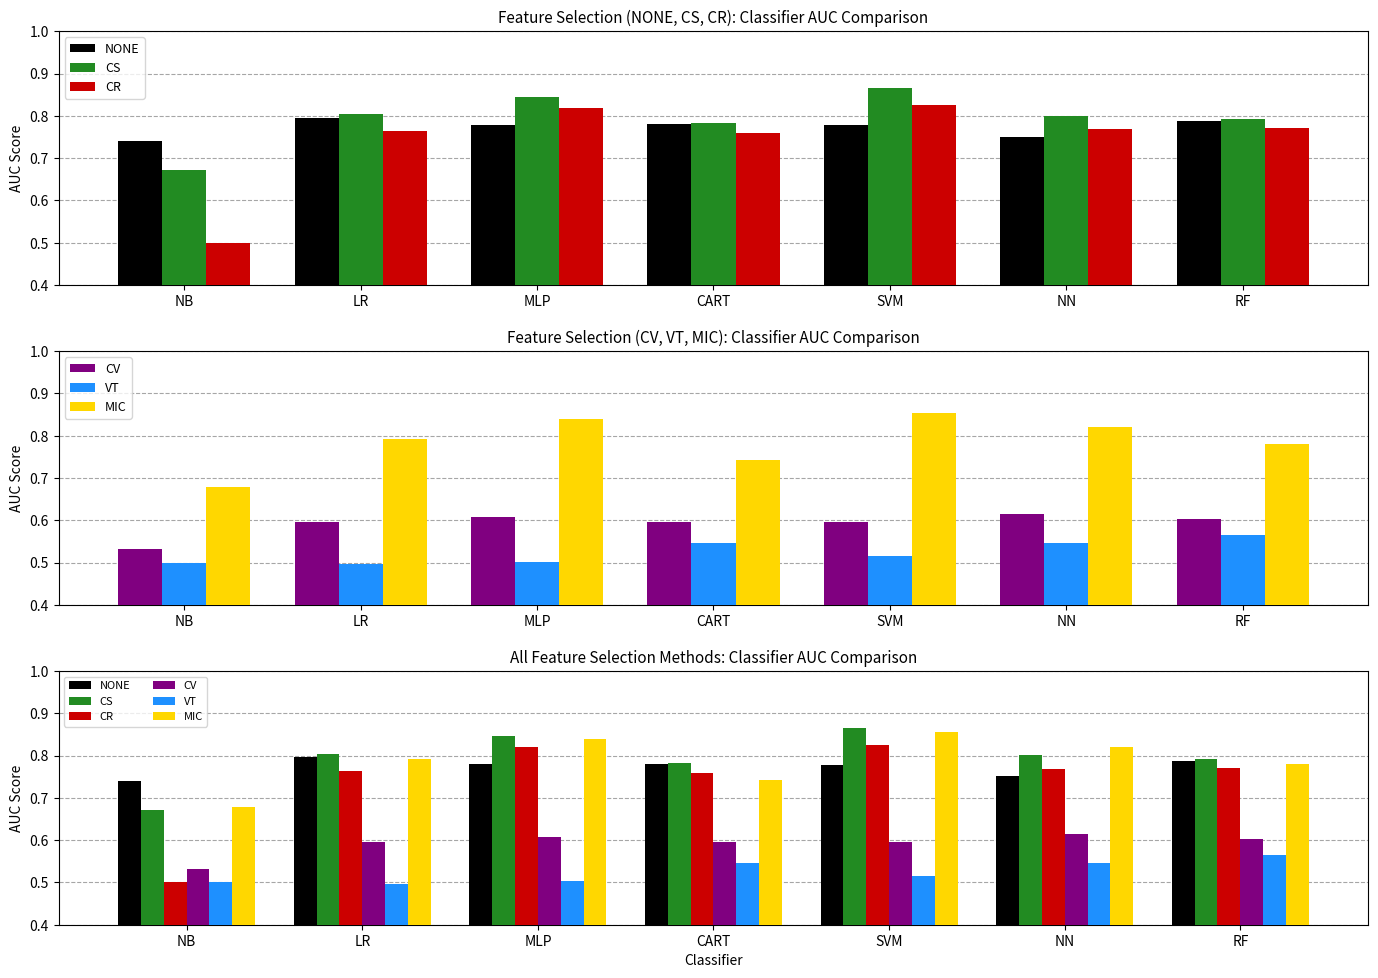

How many bars are there in total?

42